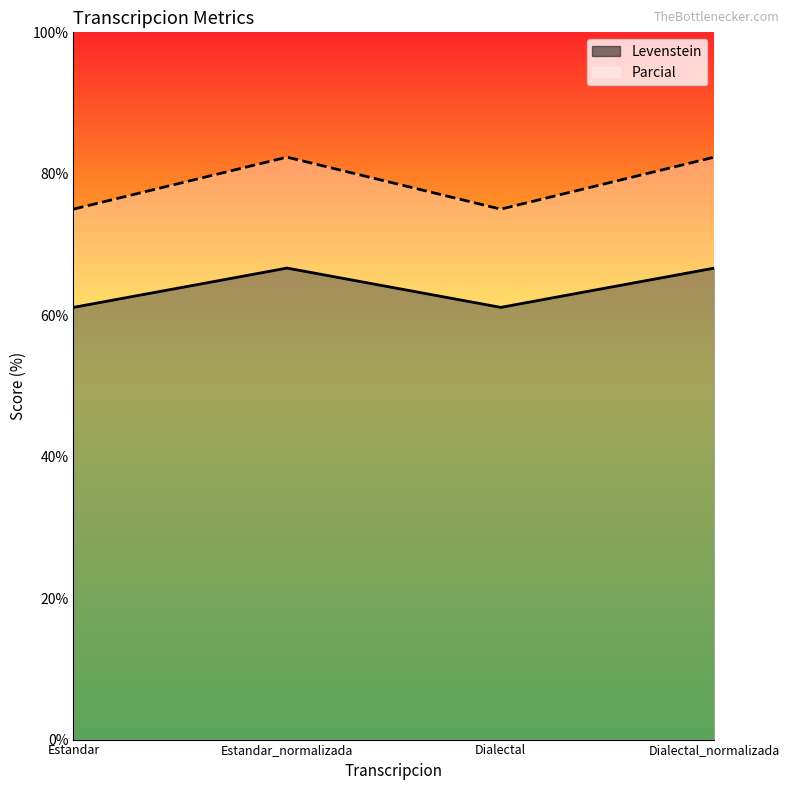

True or false: Parcial has a value of 82.4 at Dialectal_normalizada.

True